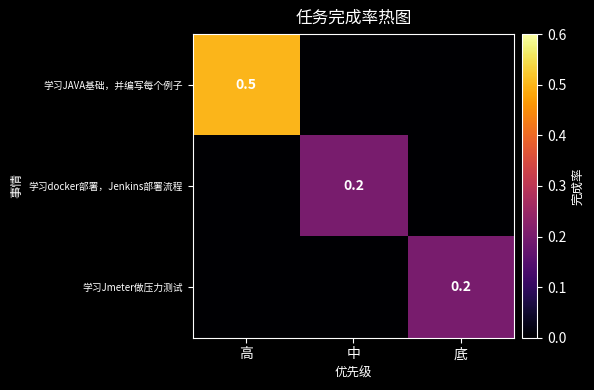

True or false: 学习JAVA基础，并编写每个例子 has a value of 0.5 at 高.

True